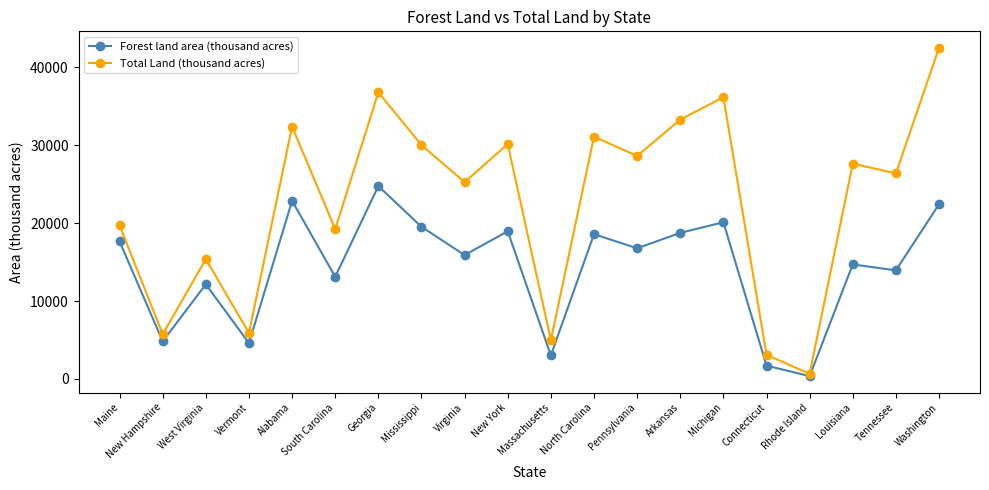

Which series has the widest spread of values?

Total Land (thousand acres)